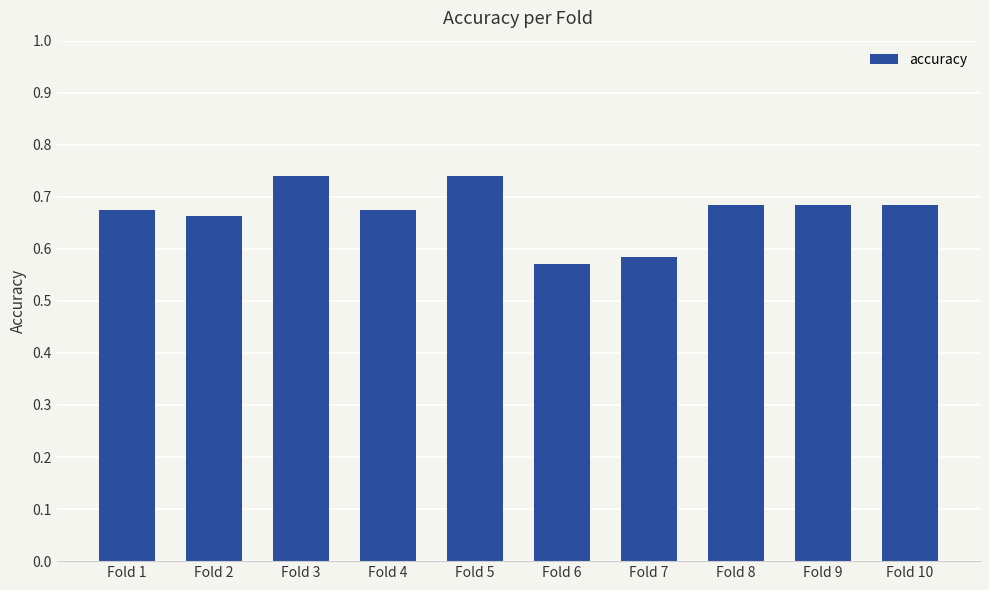

What is the difference between the values at Fold 1 and Fold 6?

0.1